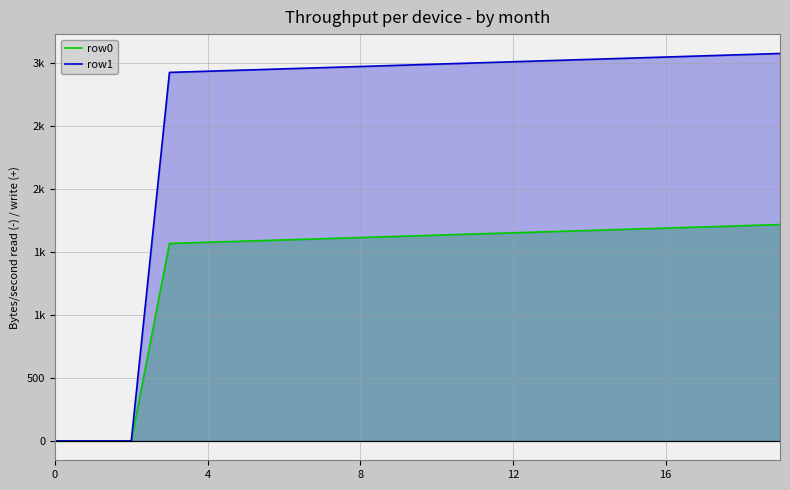

Does the chart display data point markers on the line(s)?

No